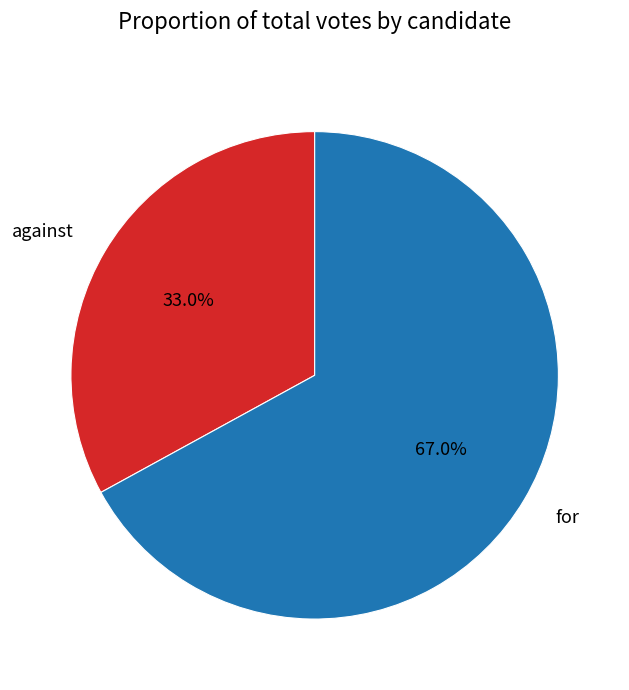

To the nearest percent, what is the average slice percentage?

50%